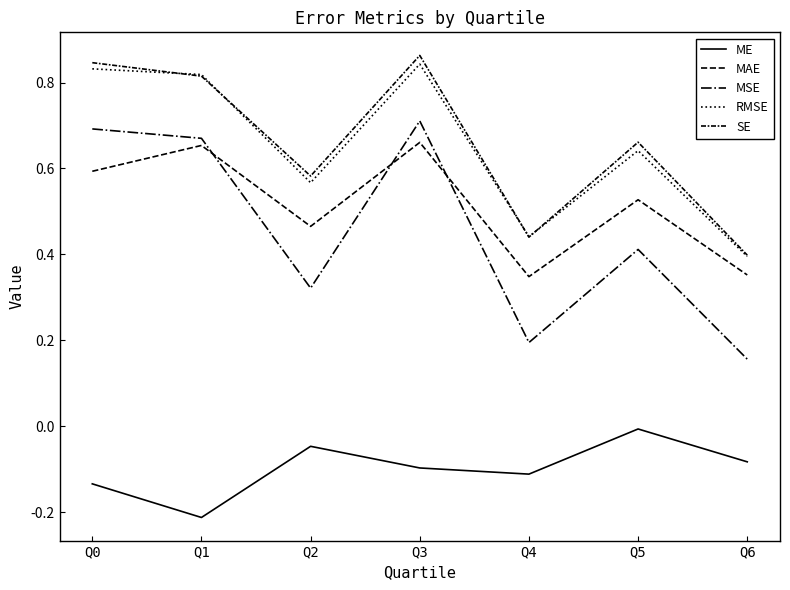

How many lines are shown in the chart?

5